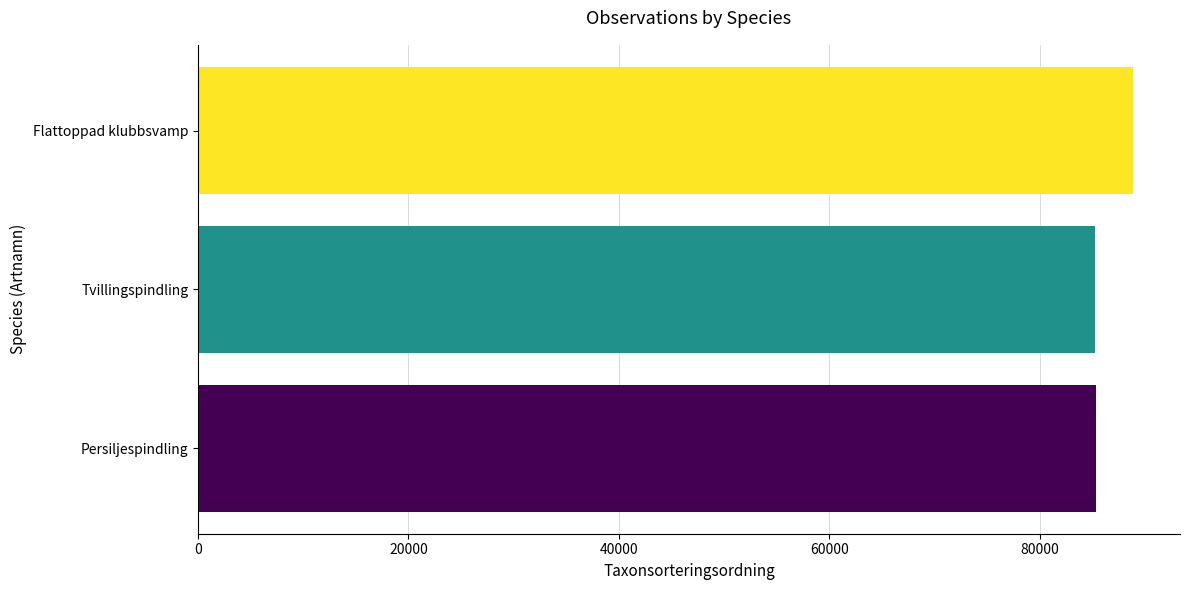

What is the difference between the second highest and minimum values?

77